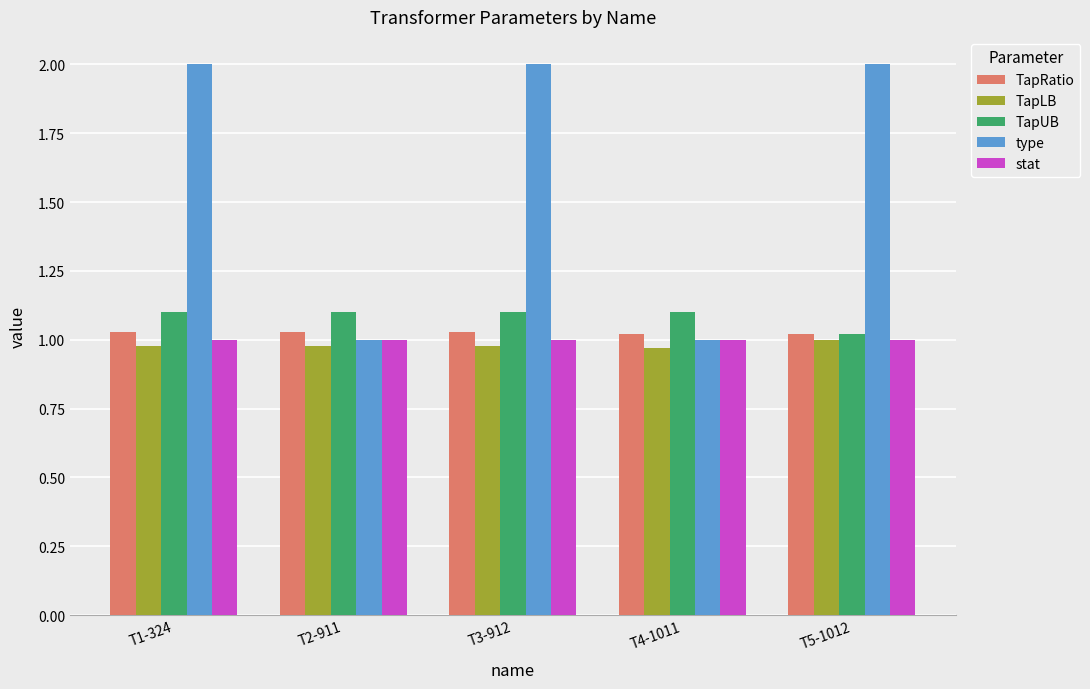

The value of TapLB at T2-911 is 1.0. True or false?

True